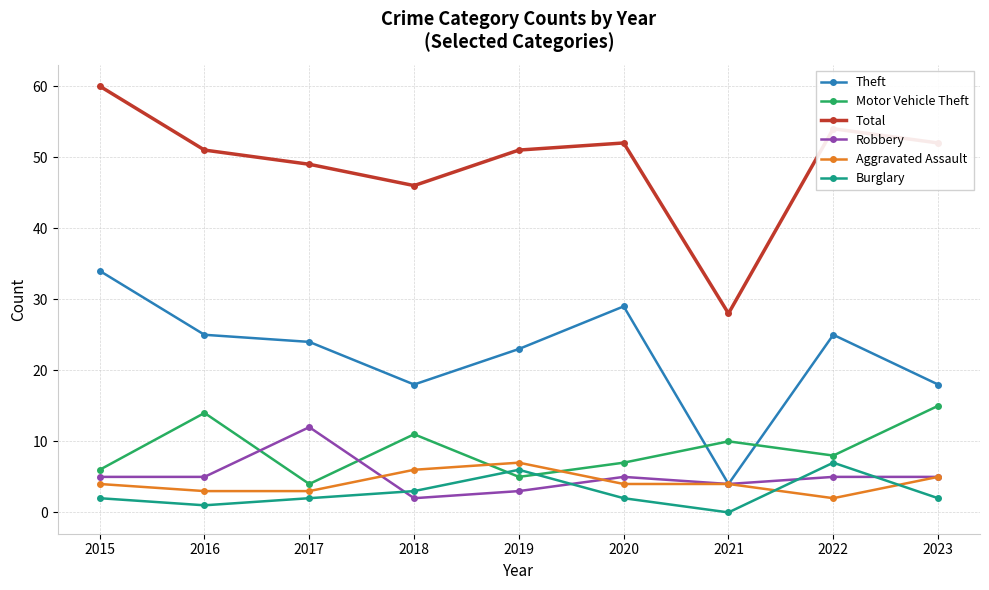

At how many categories does at least one series exceed 19?

9